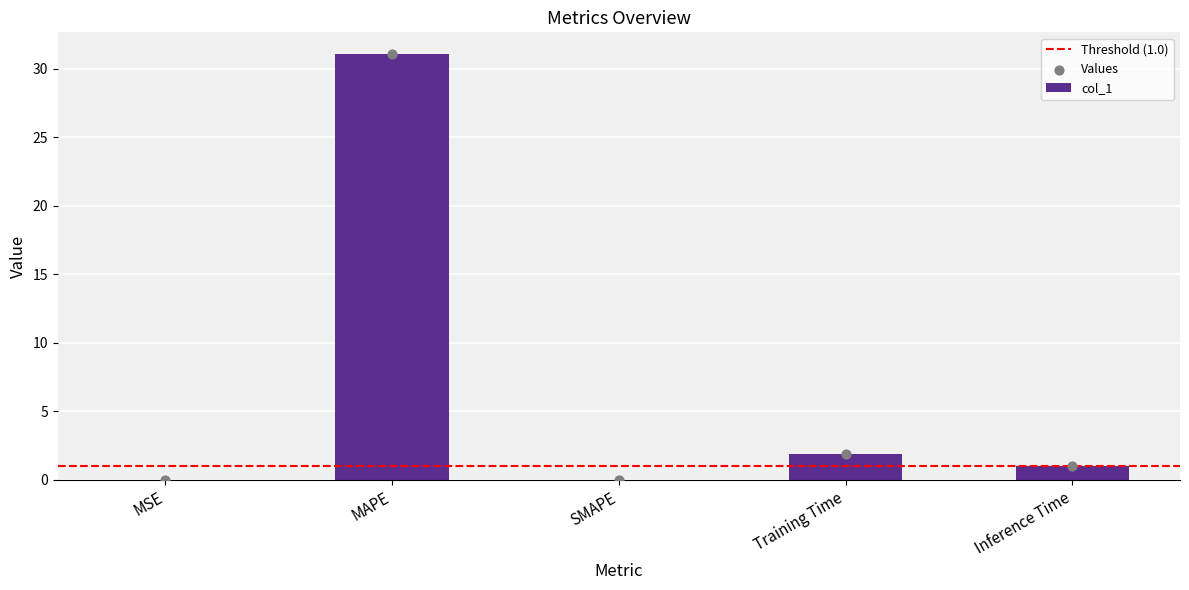

What is the ratio of the value at MAPE to the value at Training Time?

16.4